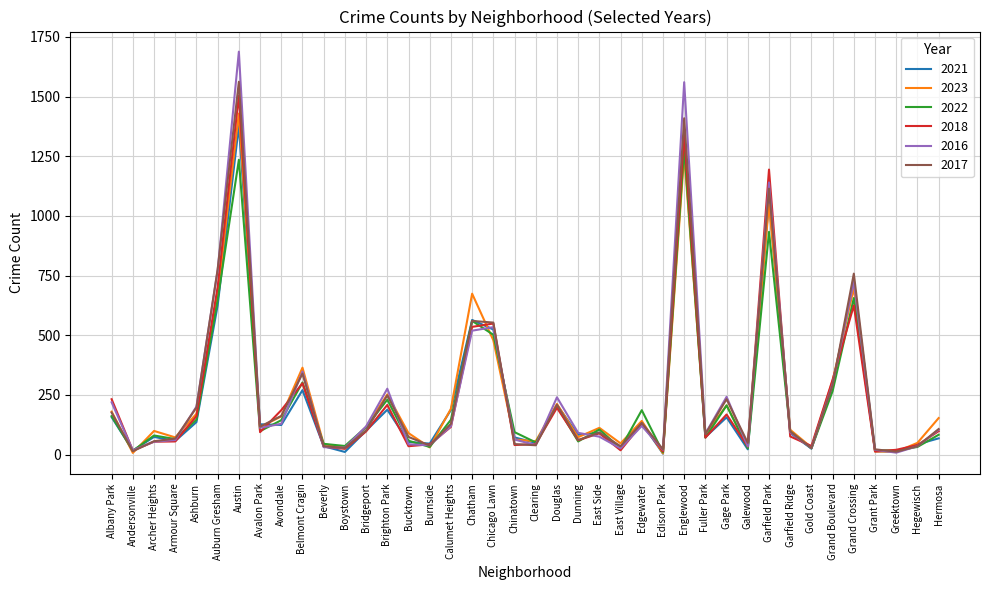

Is this an area chart (filled region under the line)?

No